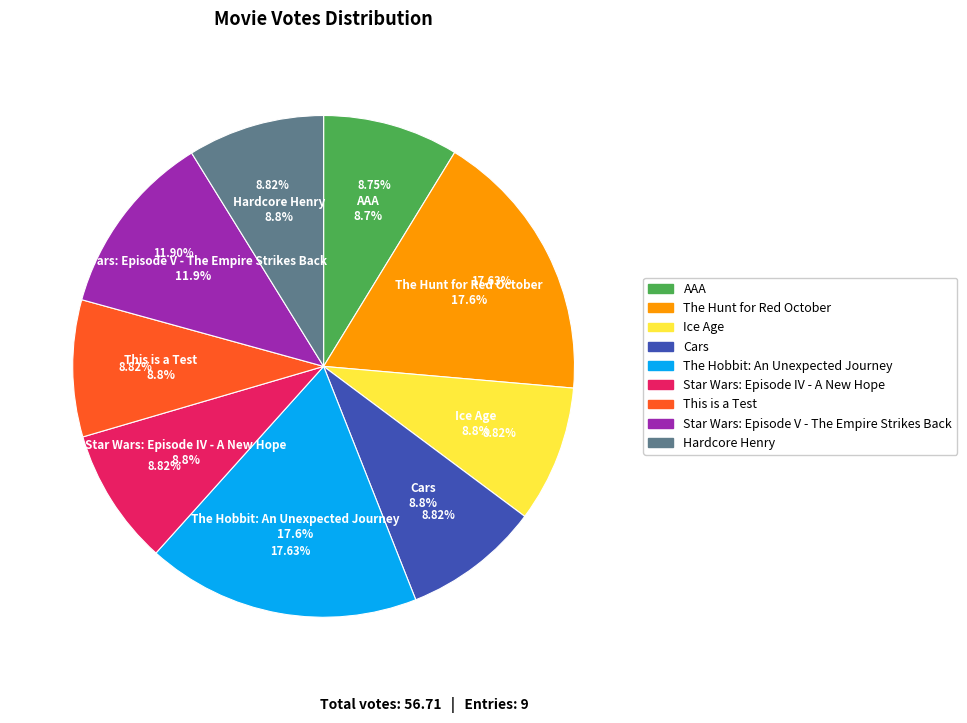

Combined, what portion of the pie is Cars and Ice Age?

17.6%